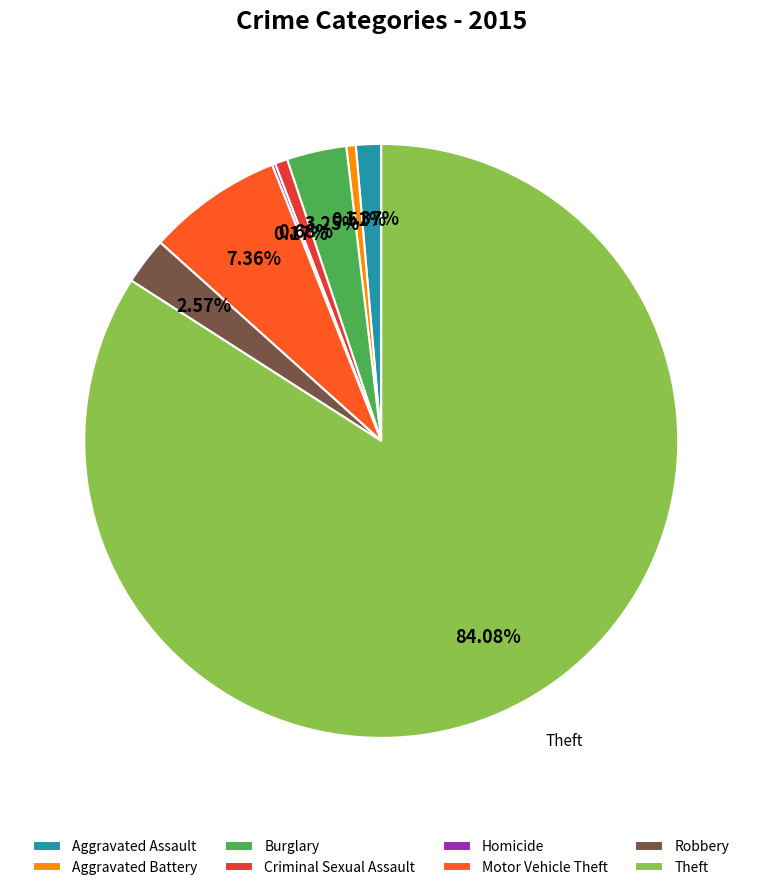

Between Robbery and Burglary, which is larger?

Burglary